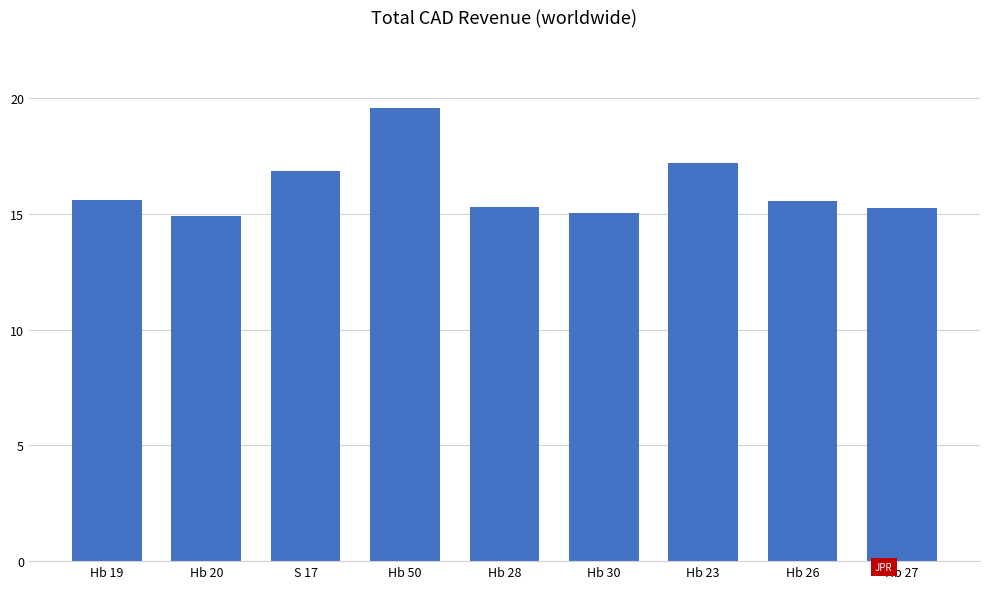

Which category has the highest value across all series?

Hb 50